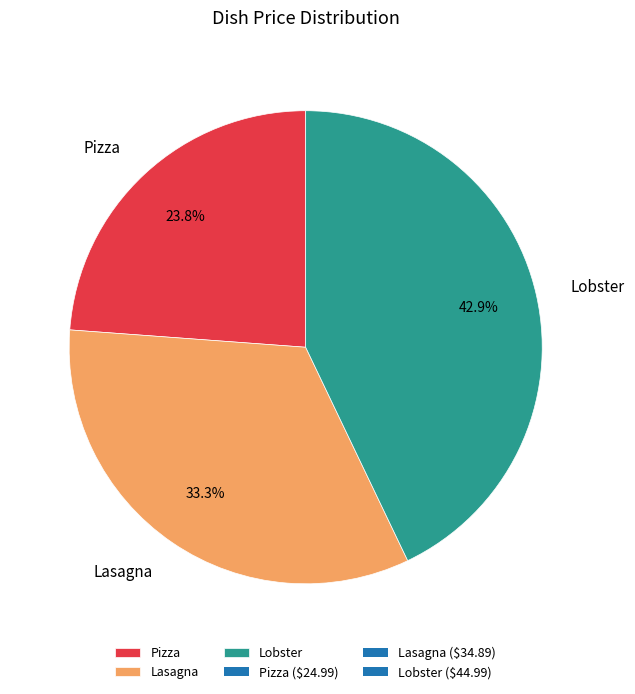

Rank the categories by value from lowest to highest.

Pizza, Lasagna, Lobster